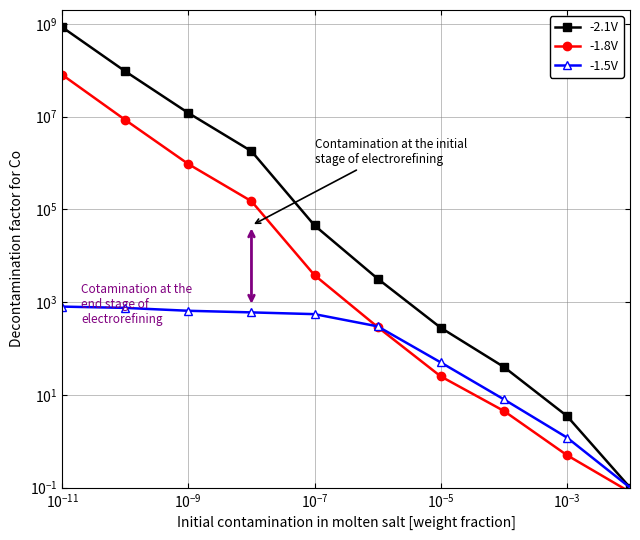

Count the number of categories in the chart.

10